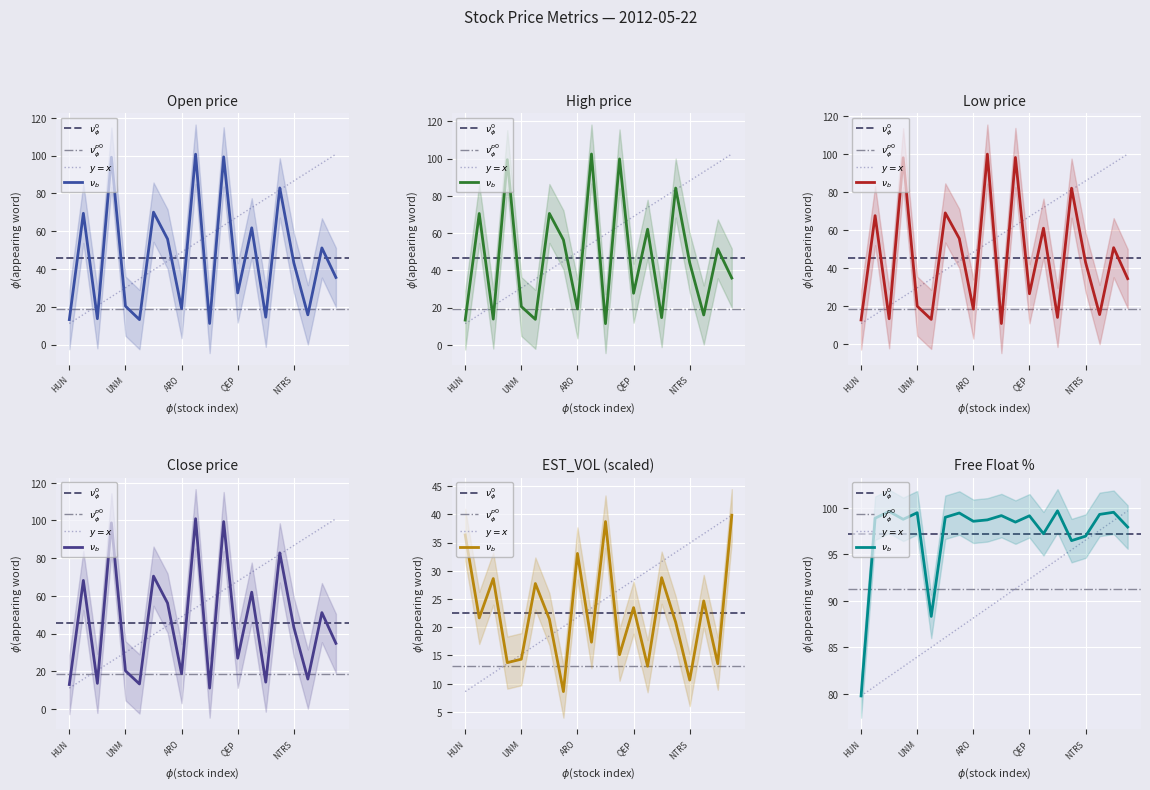

Does the chart display data point markers on the line(s)?

No